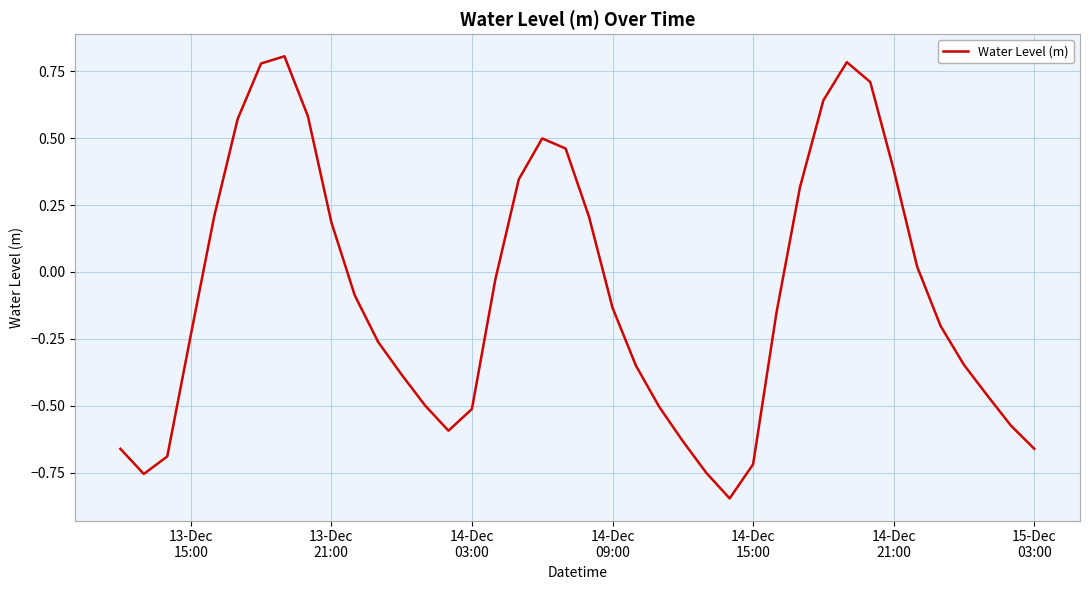

Does the chart display data point markers on the line(s)?

No